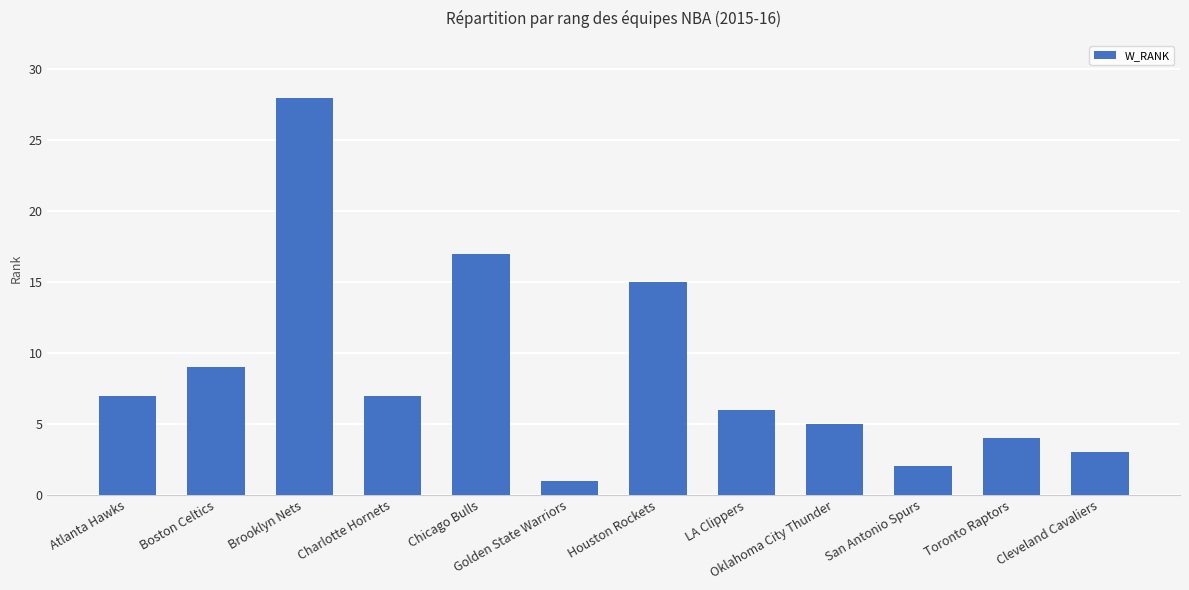

What value does the data have at Oklahoma City Thunder?

5